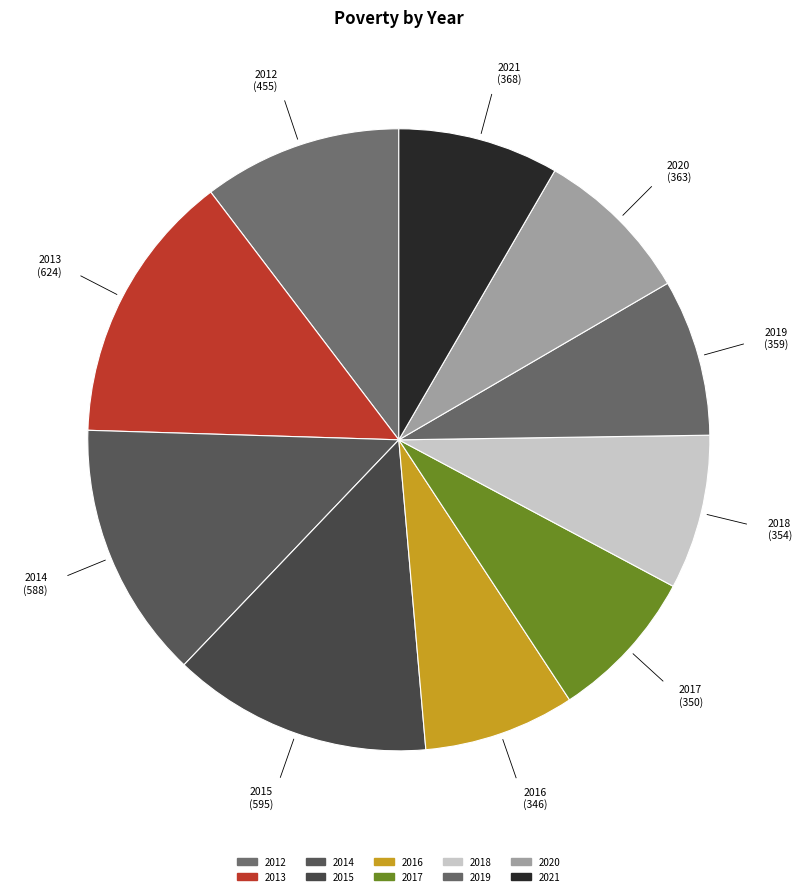

Is it true that 2017 is 1% of the pie?

False